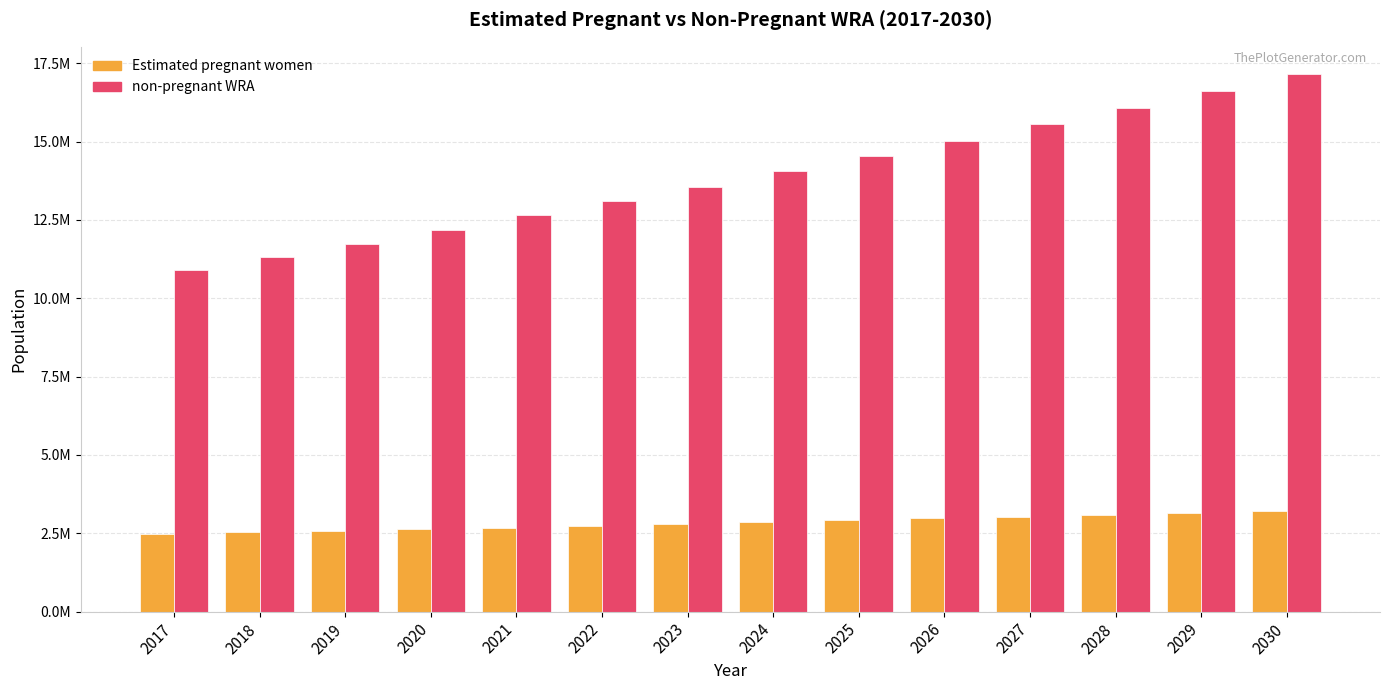

What is the lowest value of the Estimated pregnant women series?

2480858.6